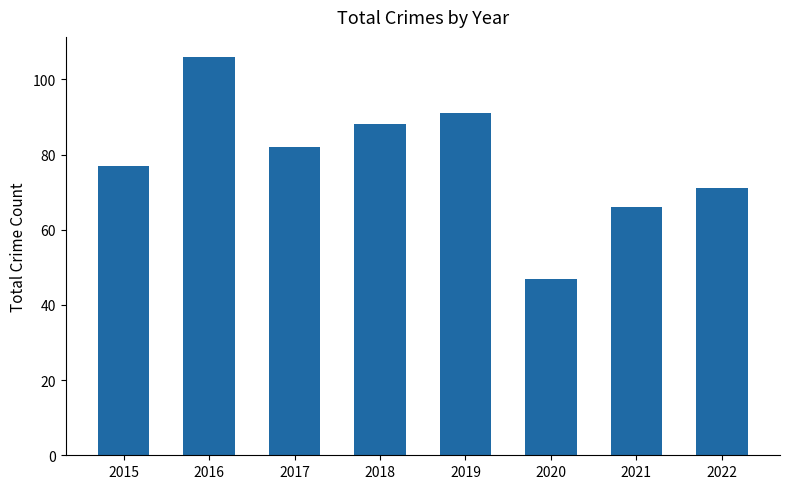

The chart shows a value of 82 at 2017. True or false?

True